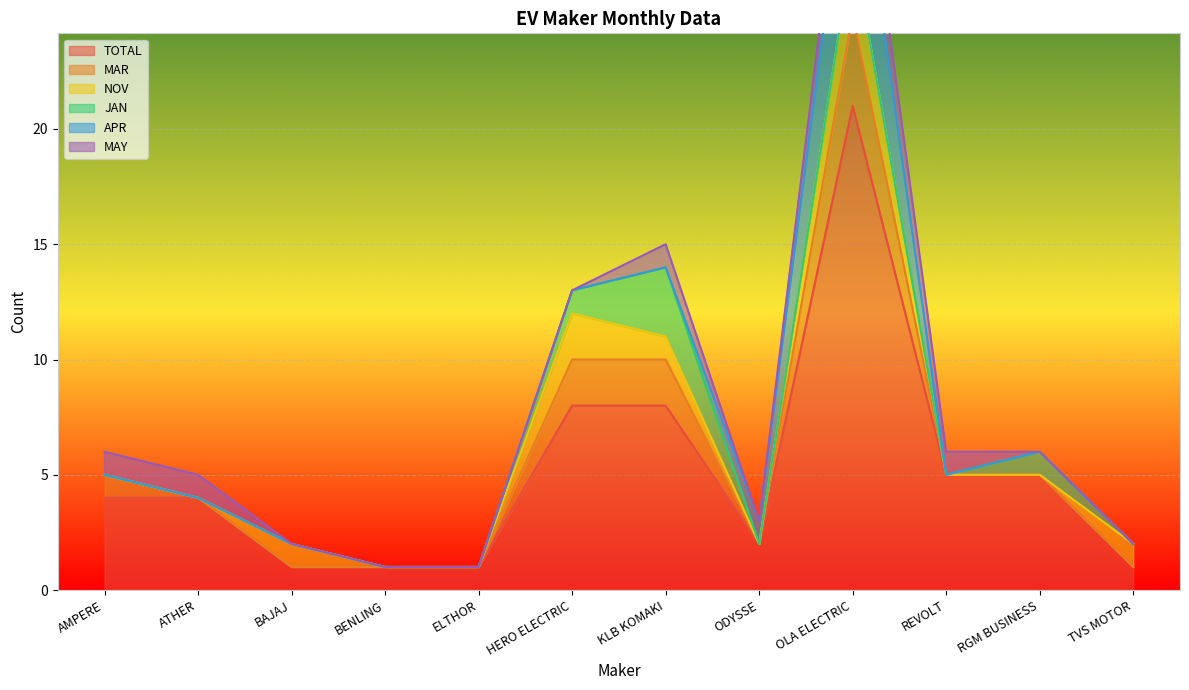

Is it true that TOTAL equals 1 at ELTHOR?

True